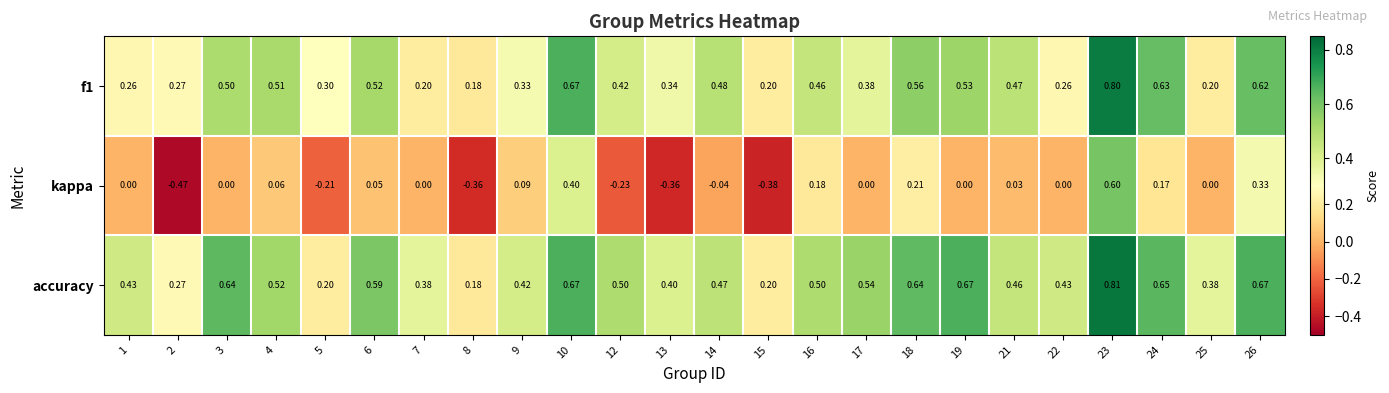

How many data points does each series have?

24